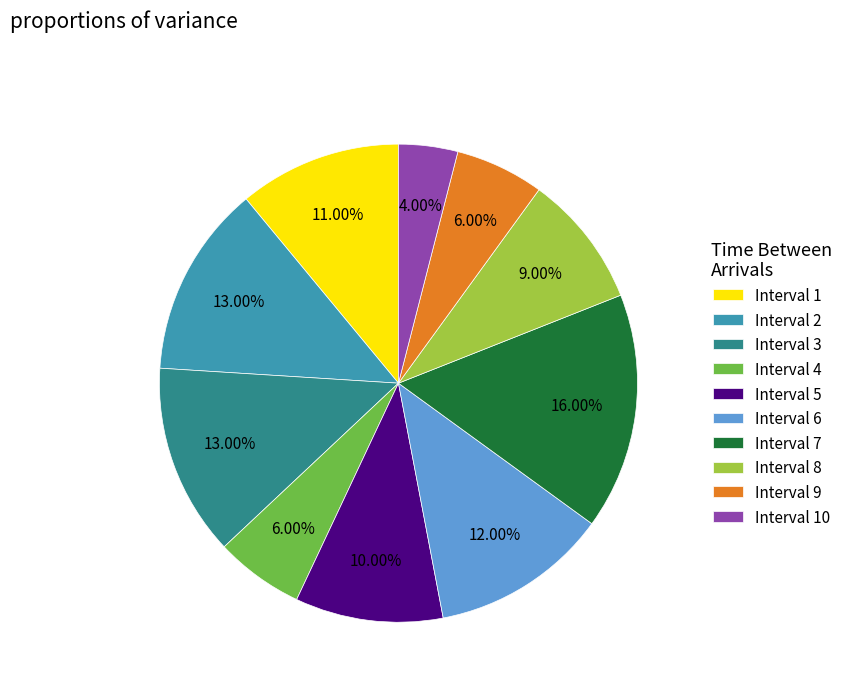

Is the sum of Interval 10 and Interval 5 greater than half?

No